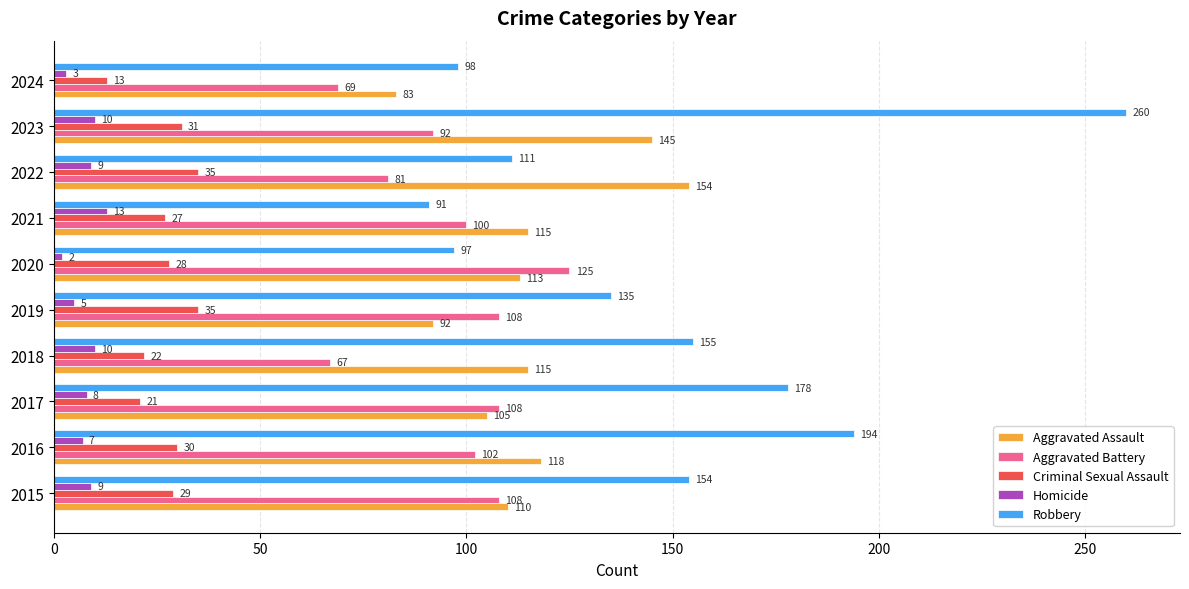

True or false: Aggravated Battery has a value of 108 at 2017.

True